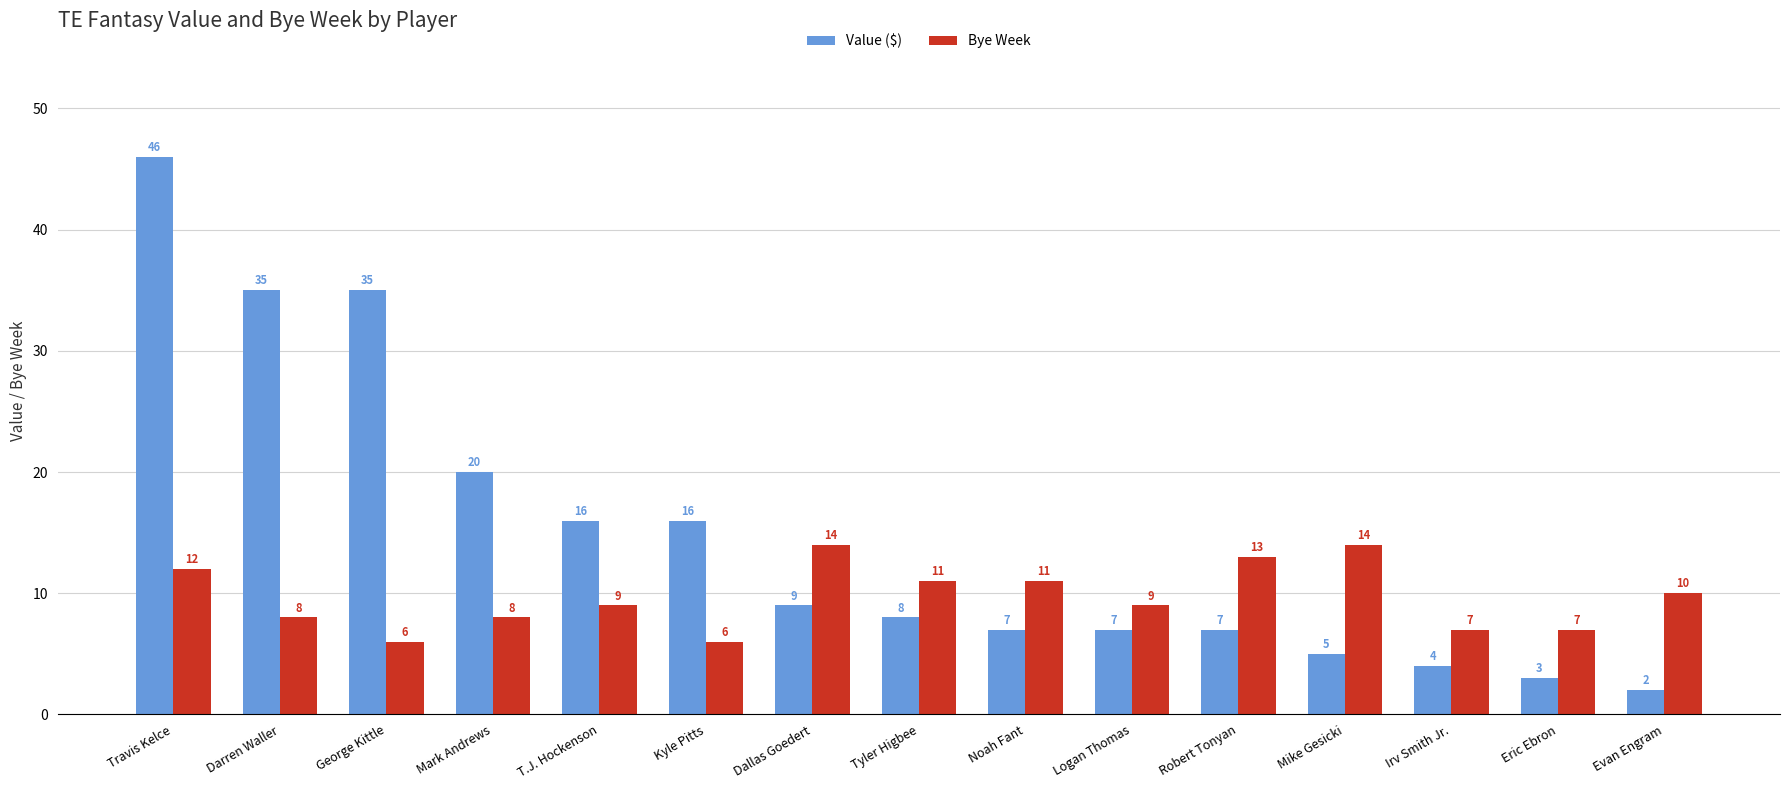

Is it true that Value ($) equals 20 at Mark Andrews?

True